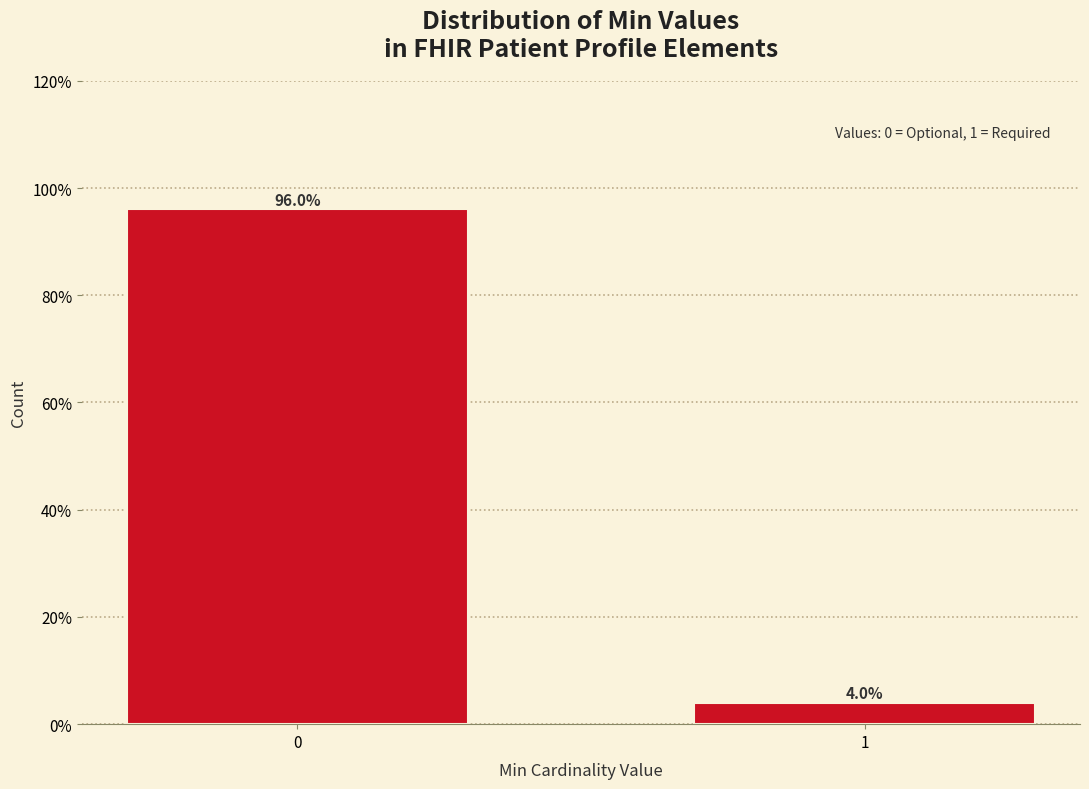

Reading right to left, what are all the values shown in this chart?

4	96